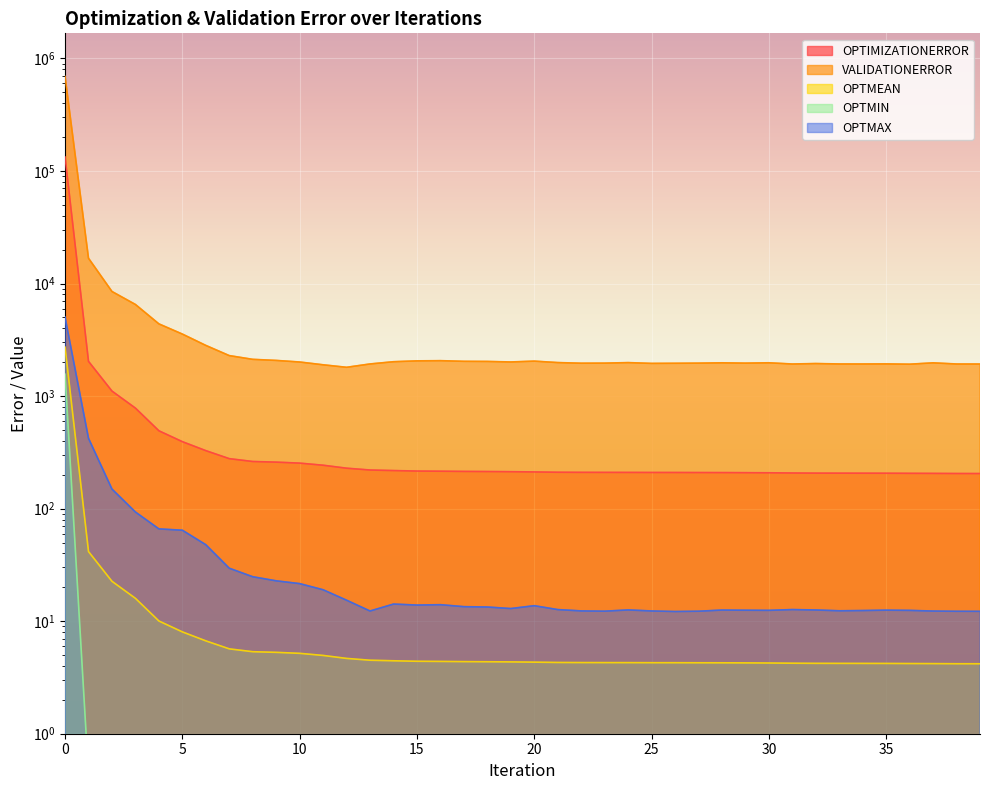

What is the spread (max minus min) of values at 24?

1984.6